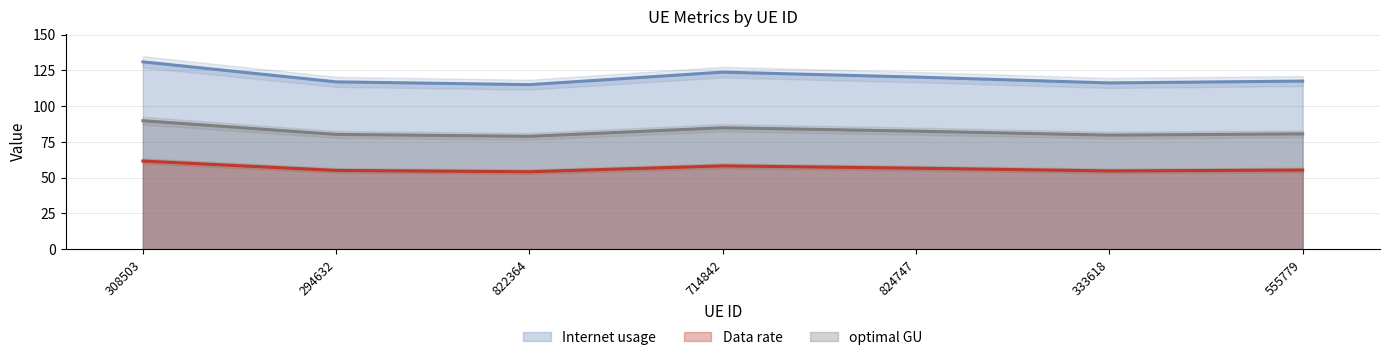

True or false: Internet usage and Data rate cross at least once.

False